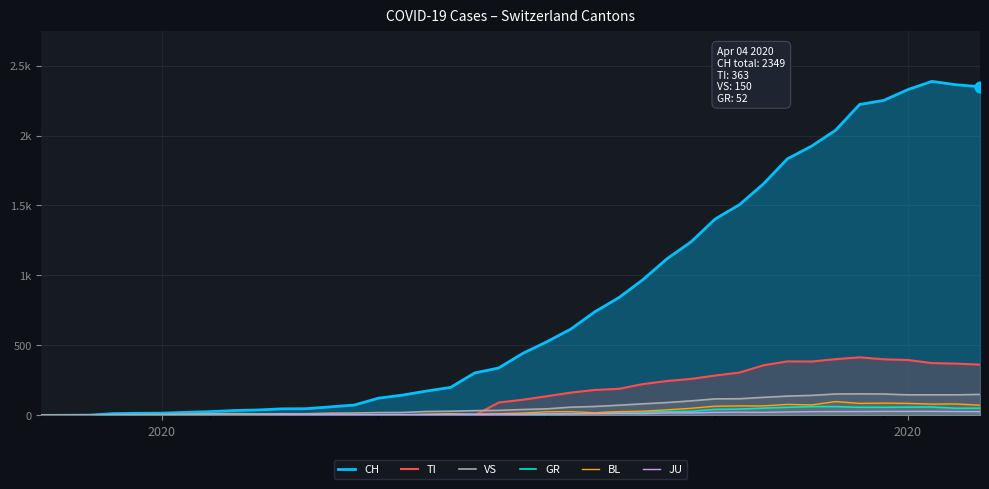

At how many categories does at least one series exceed 580?

18